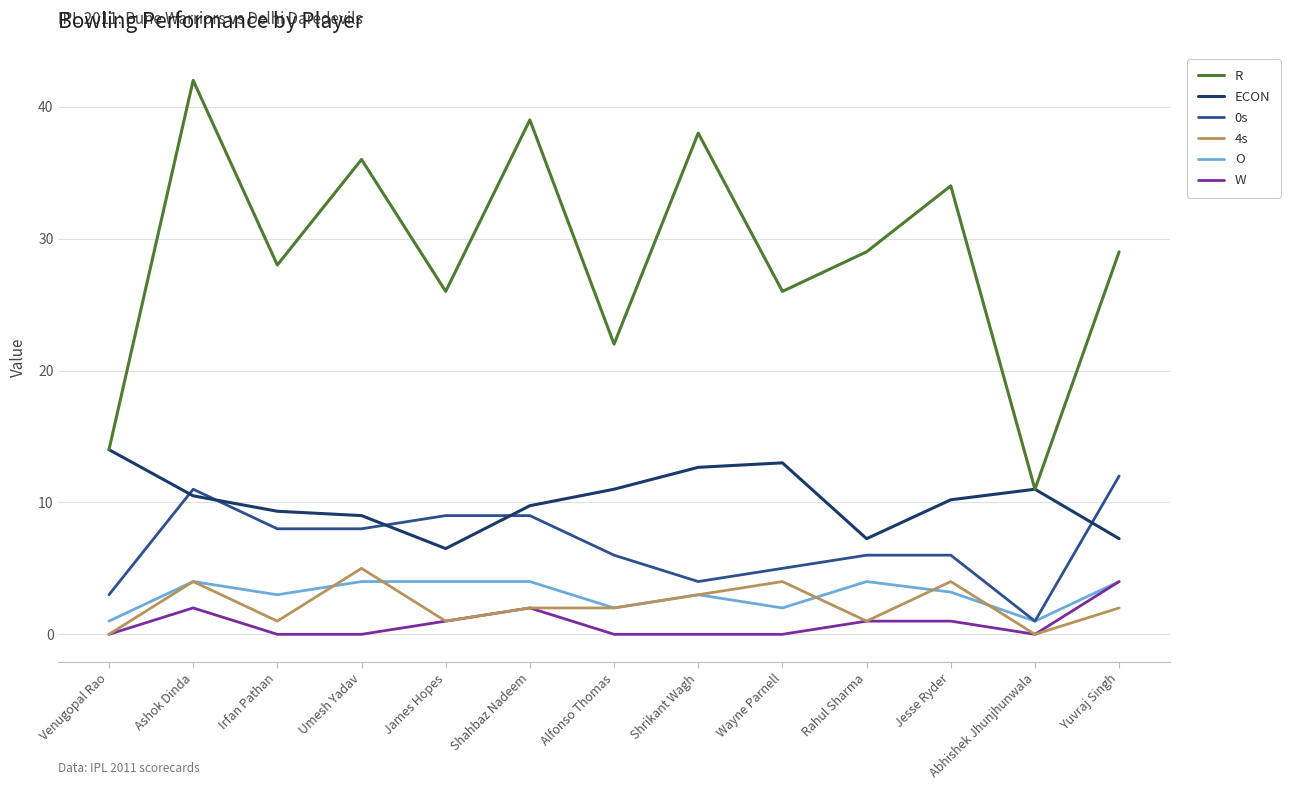

Which series has the largest total across all categories?

R